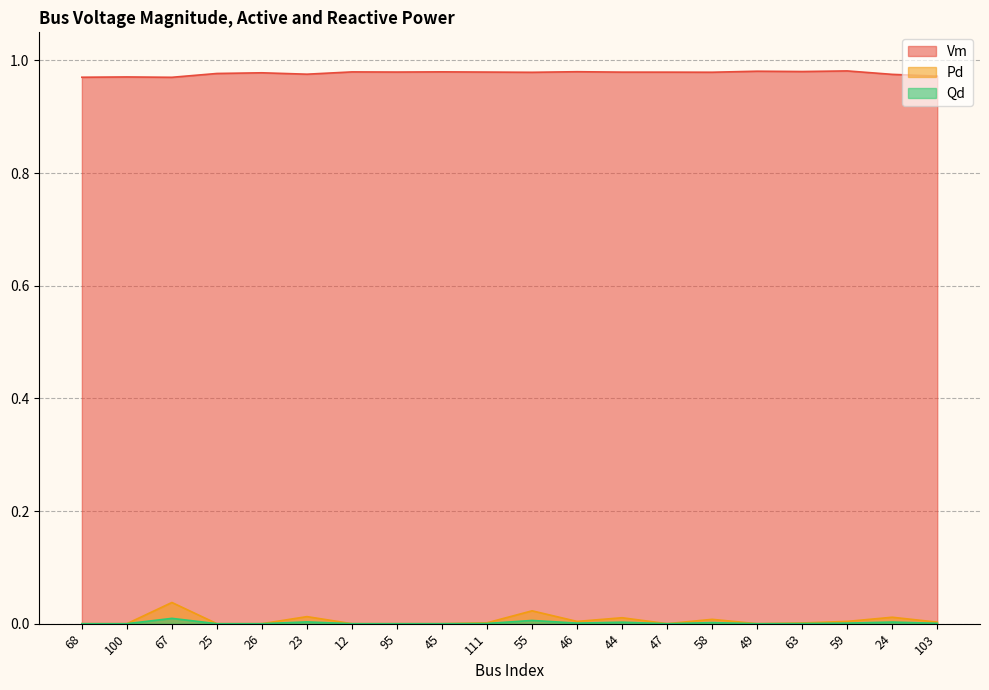

Is it true that Vm equals 0.3 at 59?

False